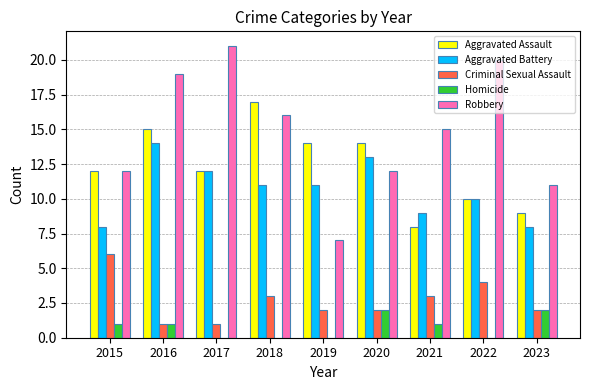

Reading left to right, transcribe all the data shown in this chart.

Aggravated Assault: 12	15	12	17	14	14	8	10	9
Aggravated Battery: 8	14	12	11	11	13	9	10	8
Criminal Sexual Assault: 6	1	1	3	2	2	3	4	2
Homicide: 1	1	0	0	0	2	1	0	2
Robbery: 12	19	21	16	7	12	15	20	11